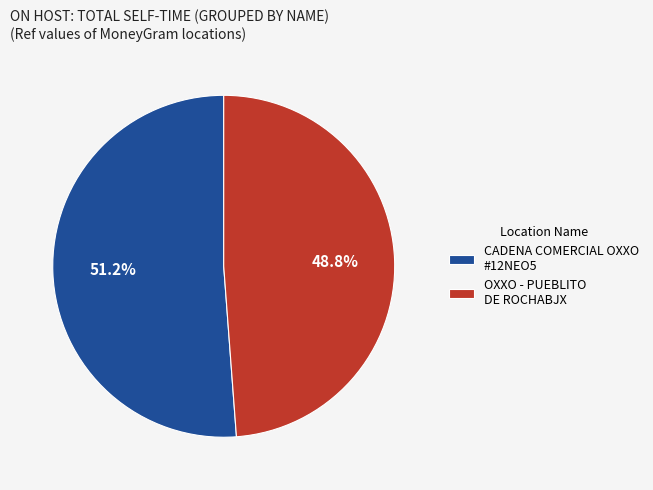

How many segments does this pie chart have?

2